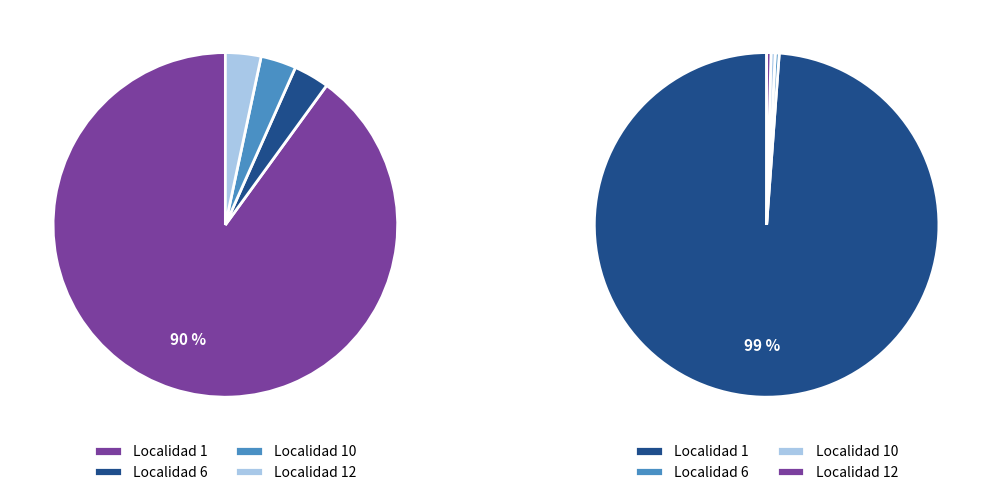

To the nearest percent, what portion does 12 represent?

3%